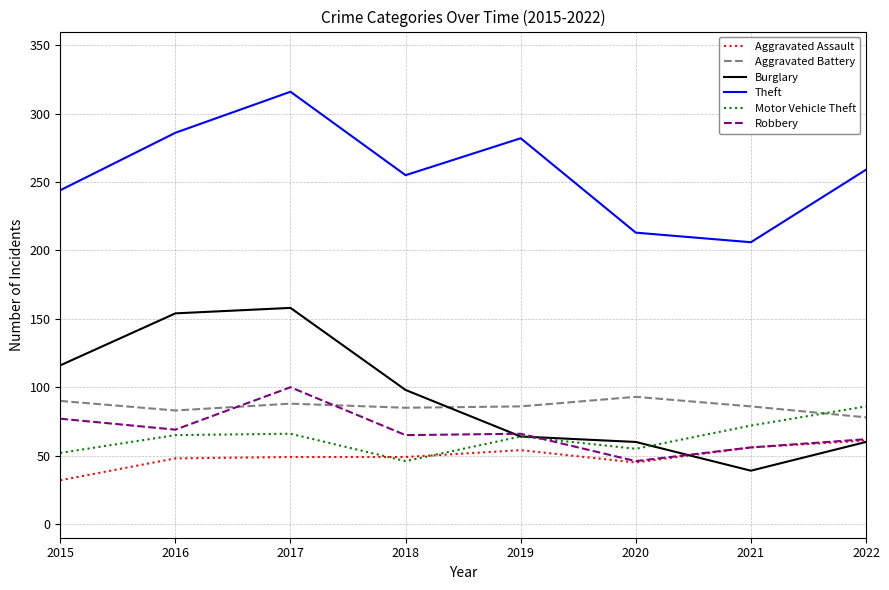

What is the sum of all Theft values?

2061